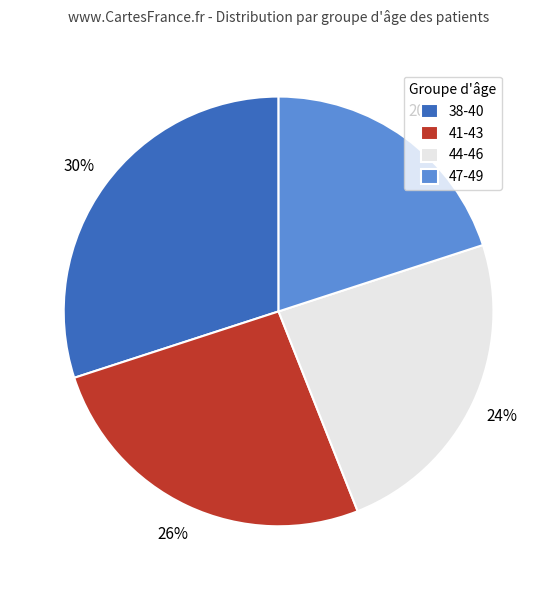

What percentage is the 44-46 slice, to the nearest percent?

24%